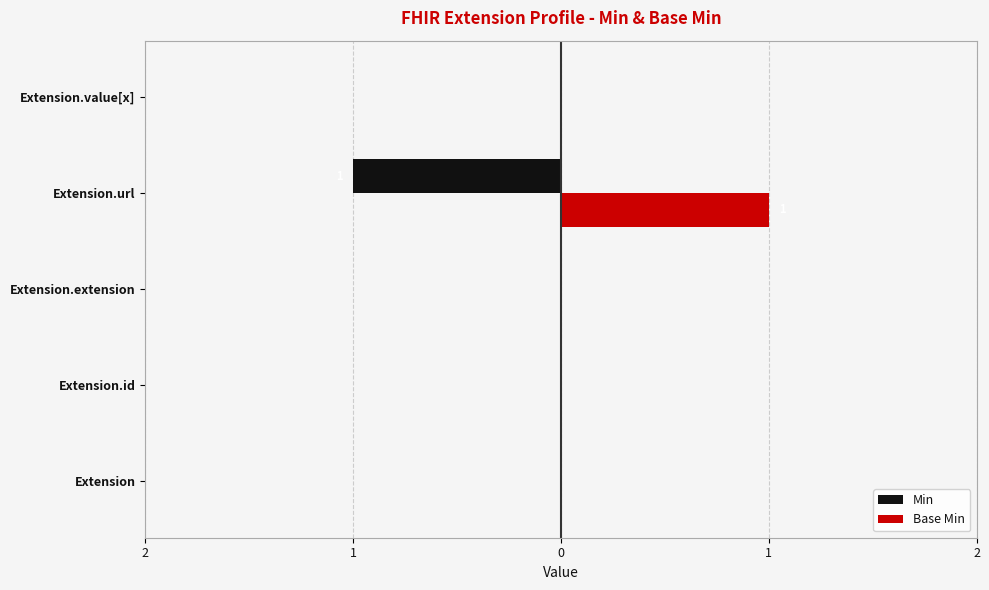

What are all the series names shown in the legend?

Min, Base Min